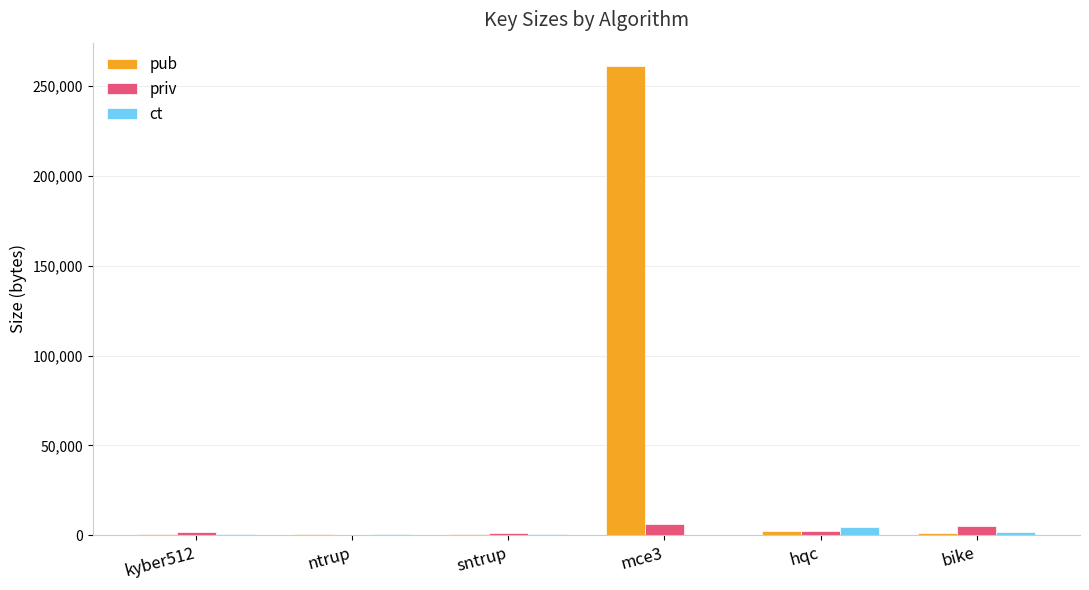

Which series has the largest total across all categories?

pub